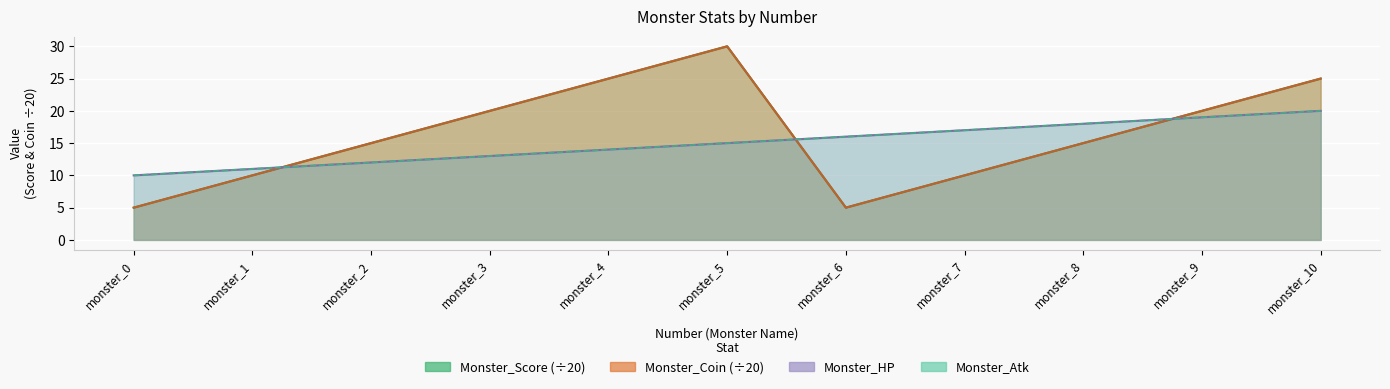

Which series ends up on top after the final intersection of Monster_Atk and Monster_Coin?

Monster_Coin